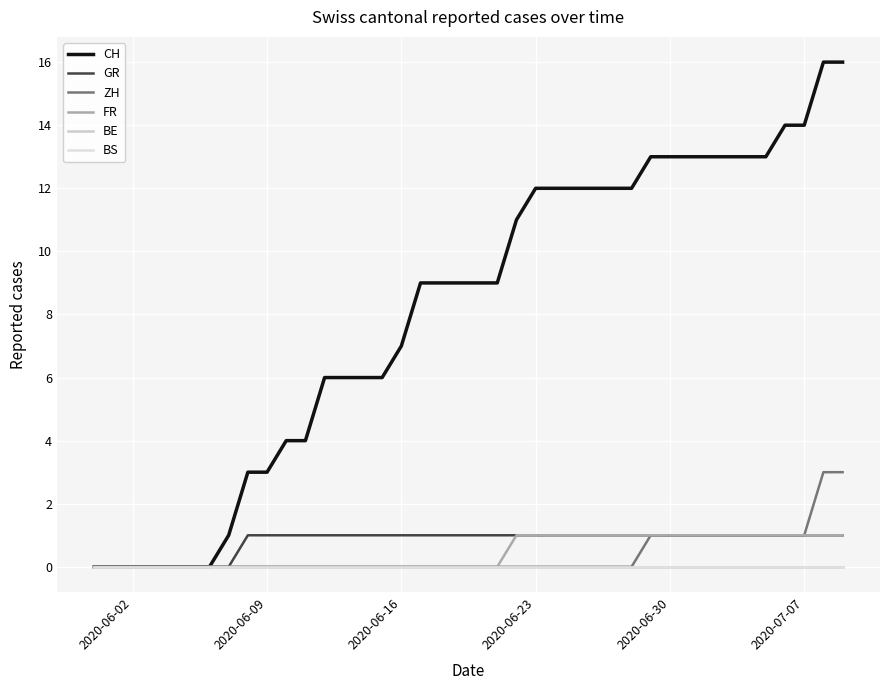

At how many categories does at least one series exceed 11?

17